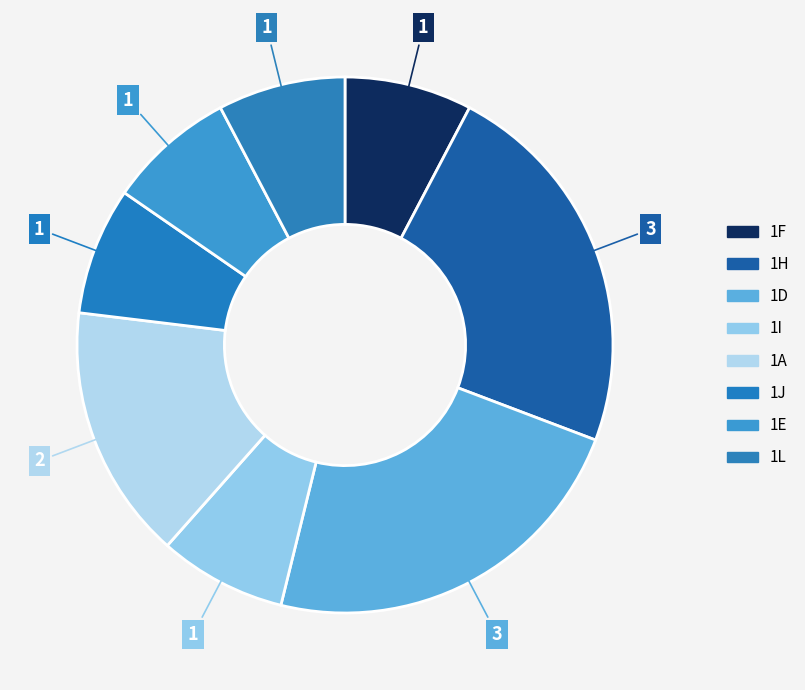

Approximately how many times larger is the value at 1H compared to 1F?

3.0